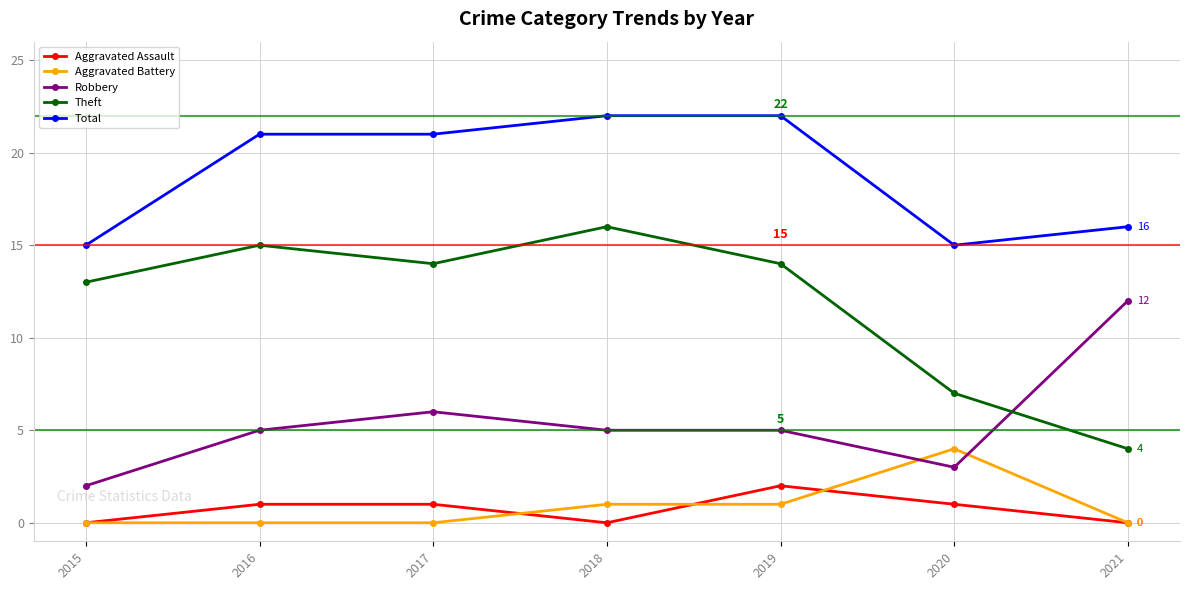

What is the total value across all series at 2018?

44